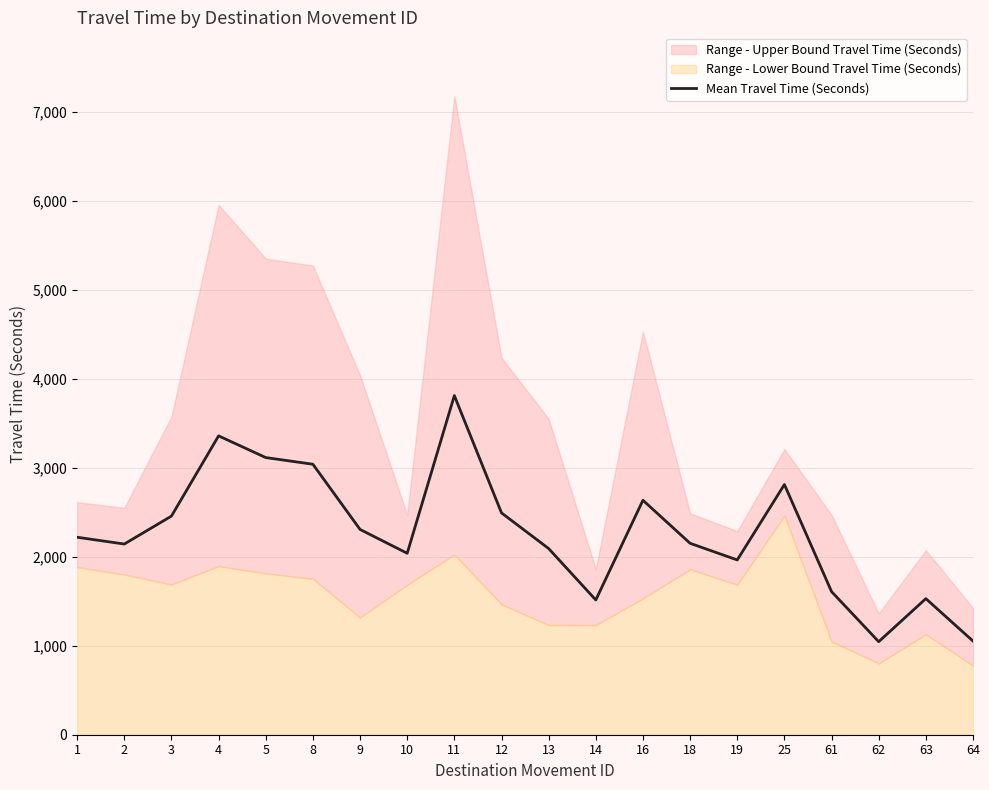

What is the difference between the maximum and minimum values?

2767